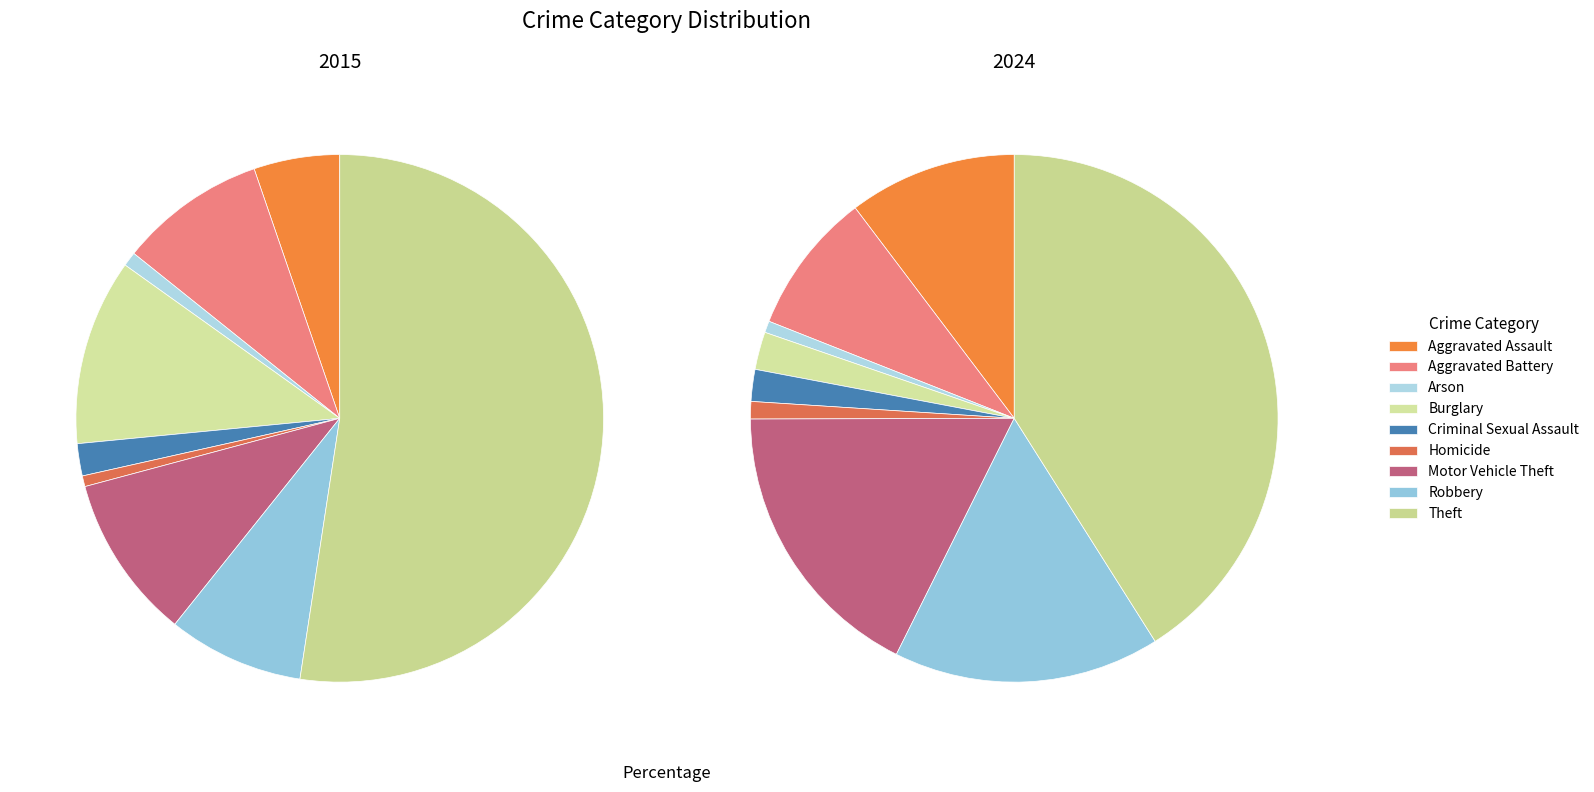

The 3 slice represents 2% of the pie. True or false?

False